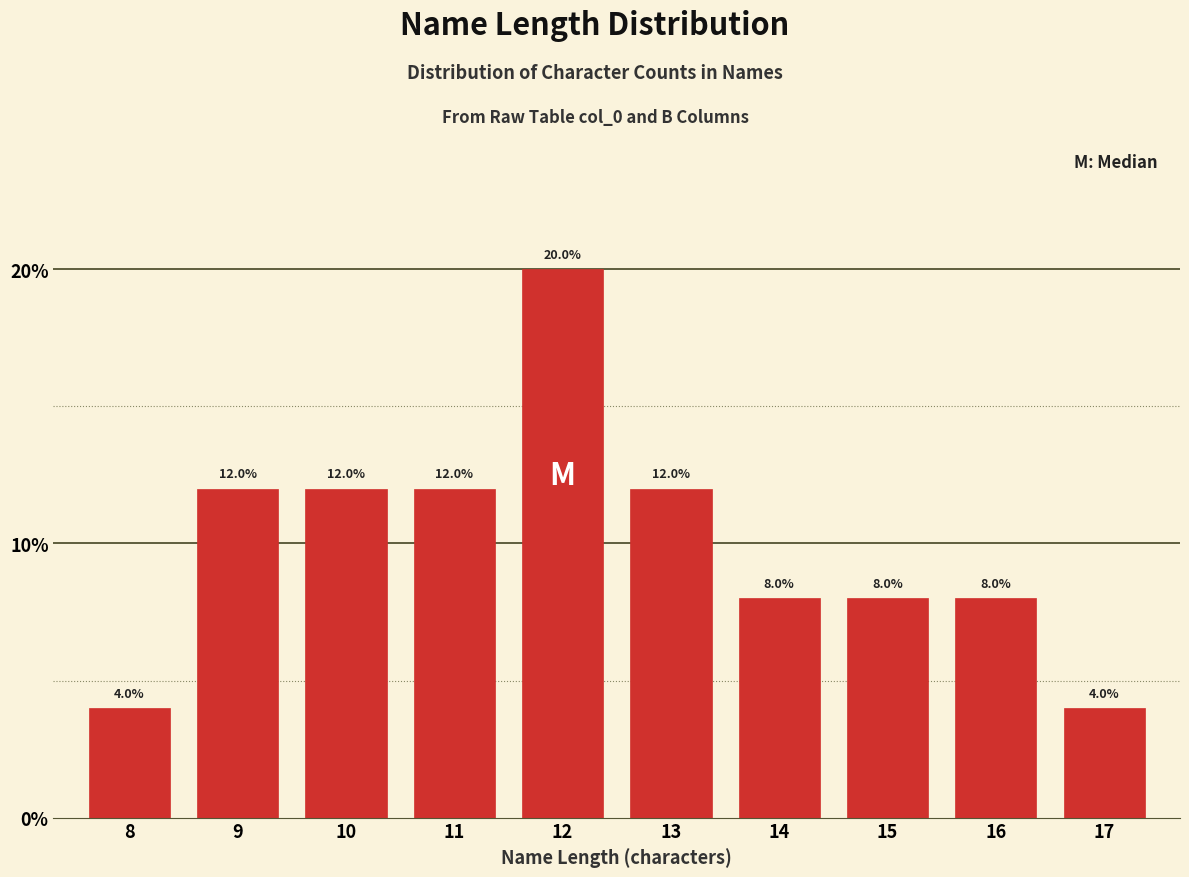

Reading right to left, what are all the values shown in this chart?

17=4	16=8	15=8	14=8	13=12	12=20	11=12	10=12	9=12	8=4